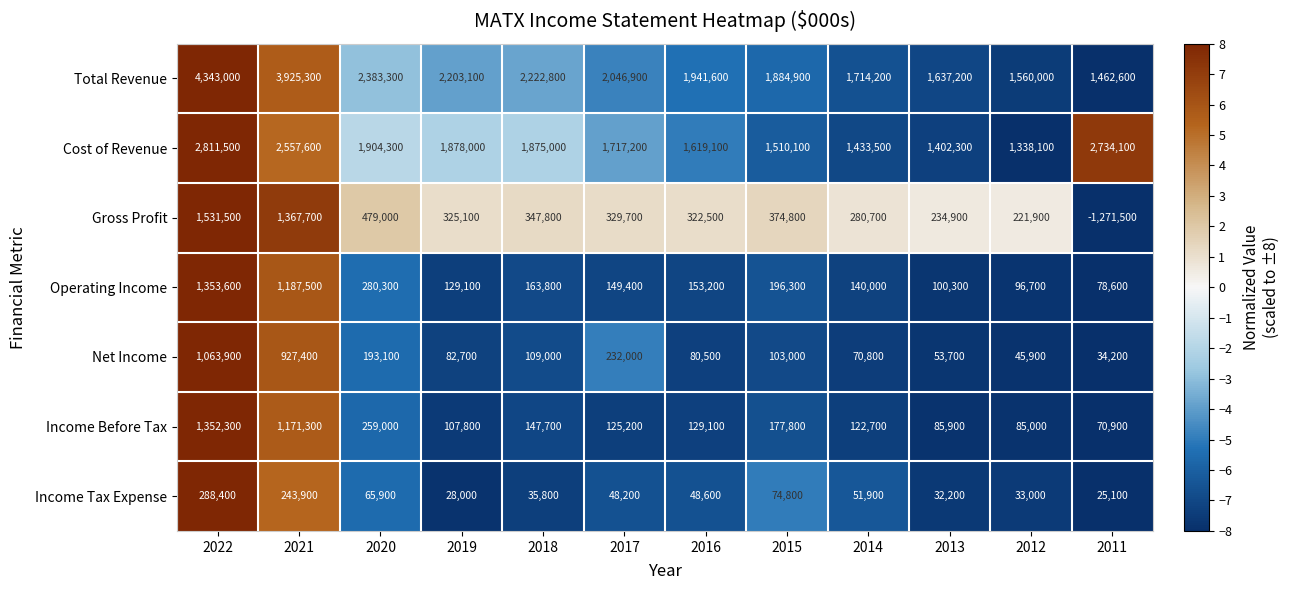

How many categories are shown in the chart?

12